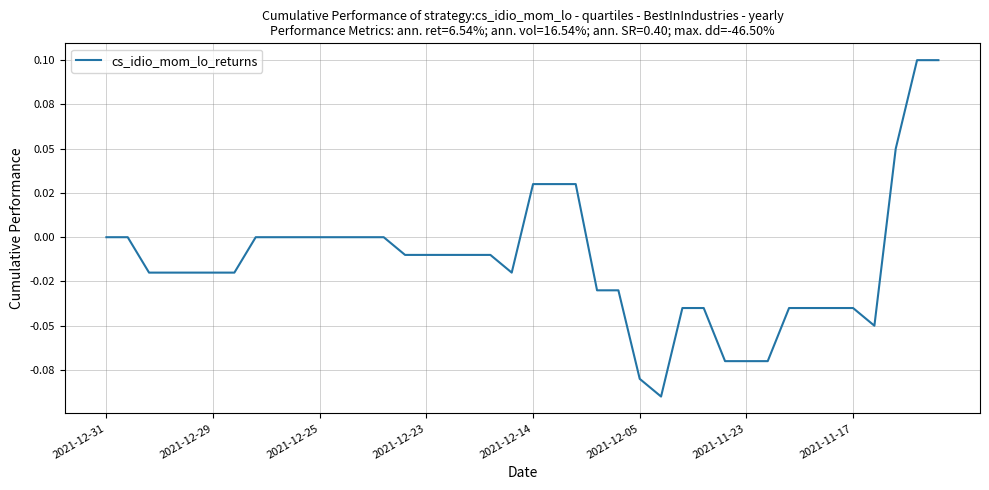

Does the chart display data point markers on the line(s)?

No